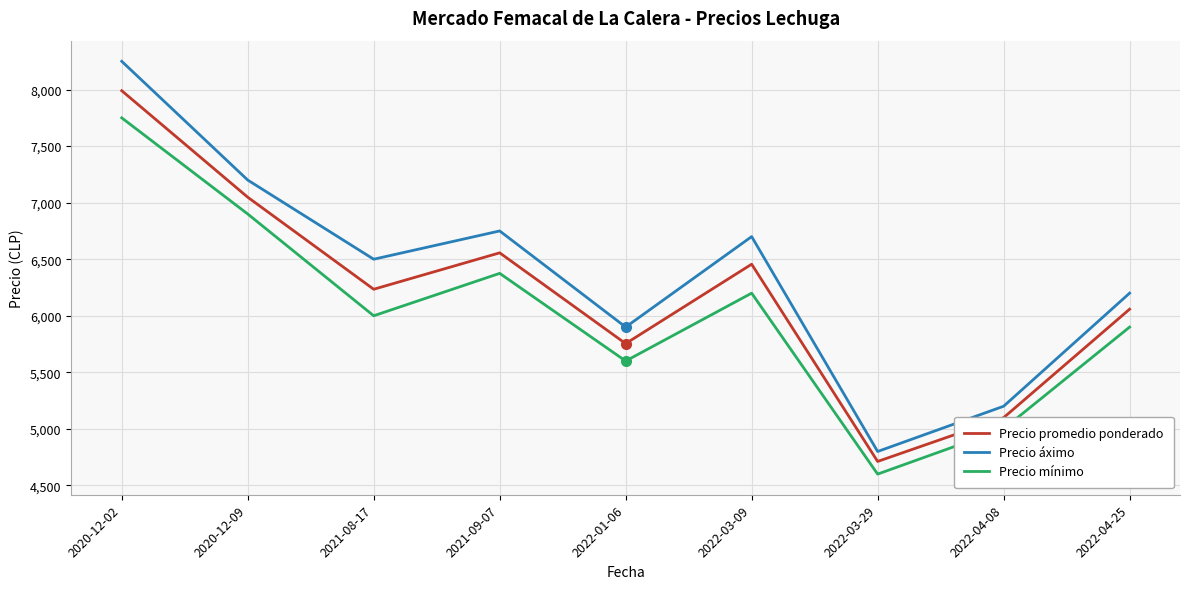

Reading left to right, extract all data points from this chart.

Precio promedio ponderado: 7990.0	7048.4	6234.5	6556.5	5754.0	6456.0	4712.0	5099.2	6058.2
Precio áximo: 8250.0	7200.0	6500.0	6750.0	5900.0	6700.0	4800.0	5200.0	6200.0
Precio mínimo: 7750.0	6900.0	6000.0	6375.0	5600.0	6200.0	4600.0	5000.0	5900.0